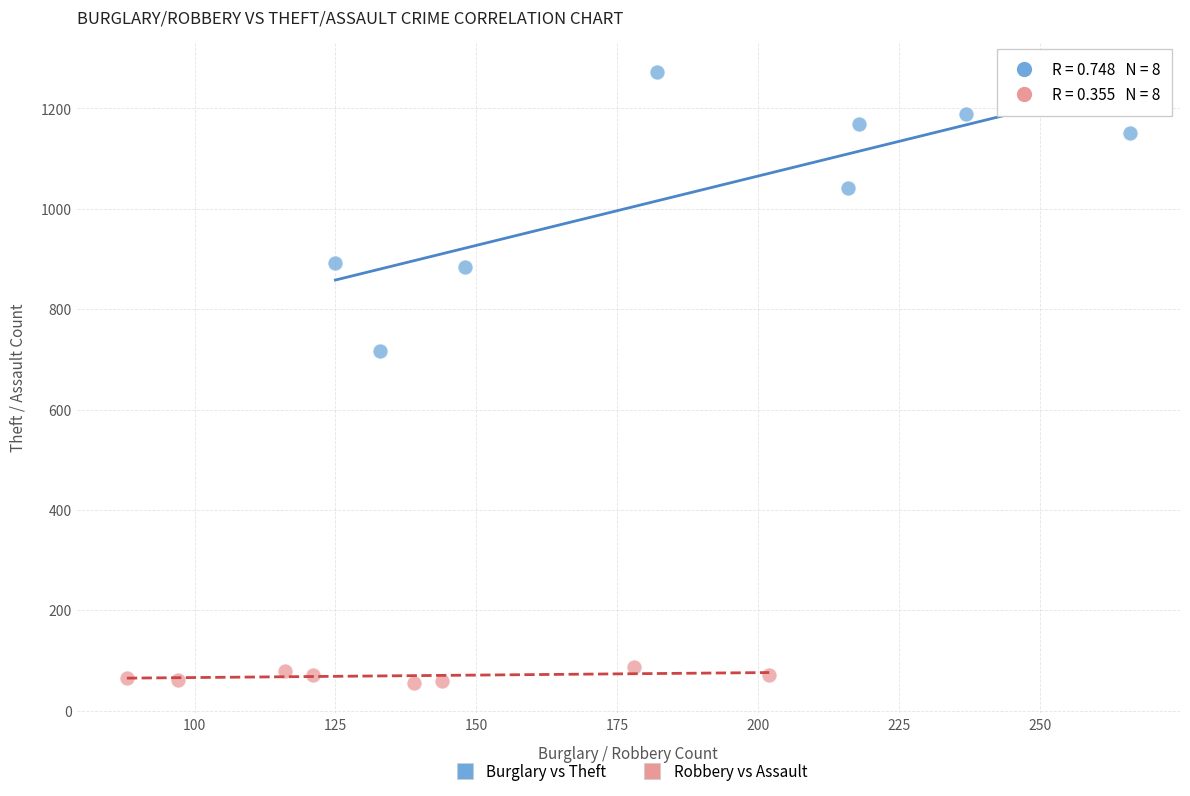

Which series contains the lowest Y value?

Robbery vs Assault